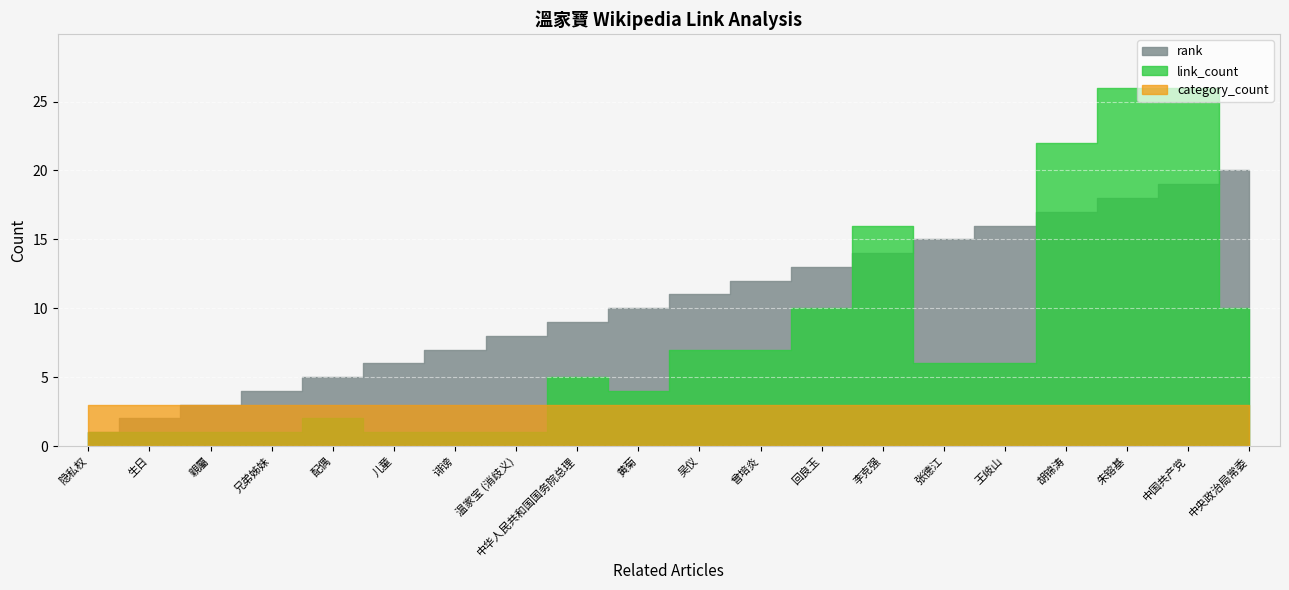

Between 親屬 and 配偶, which is larger?

配偶